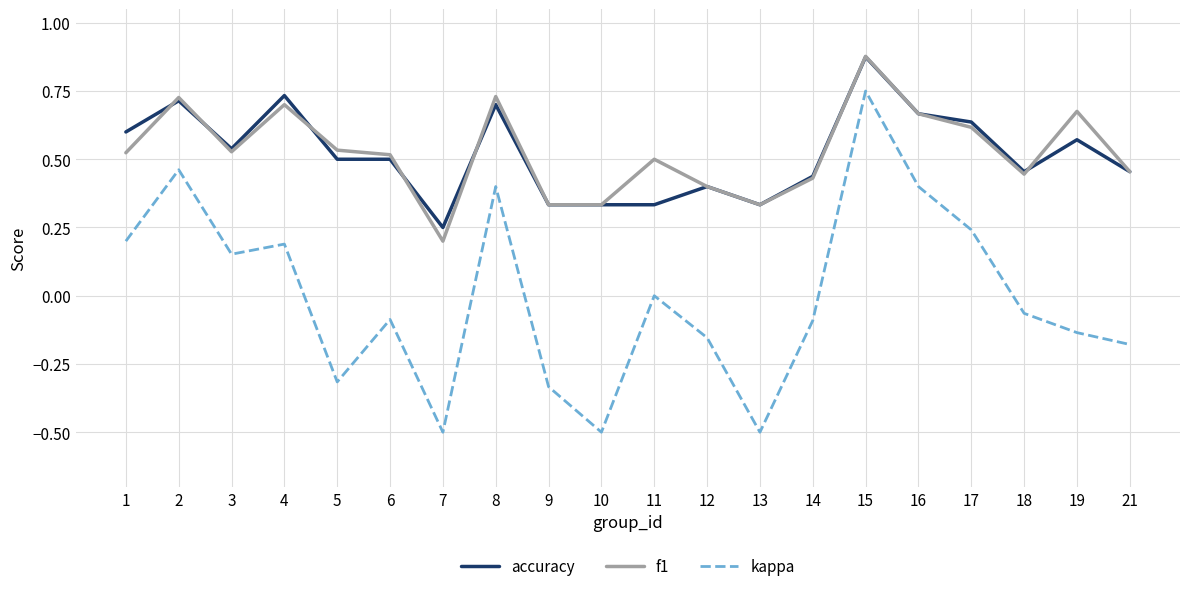

True or false: f1 and kappa intersect in this chart.

False